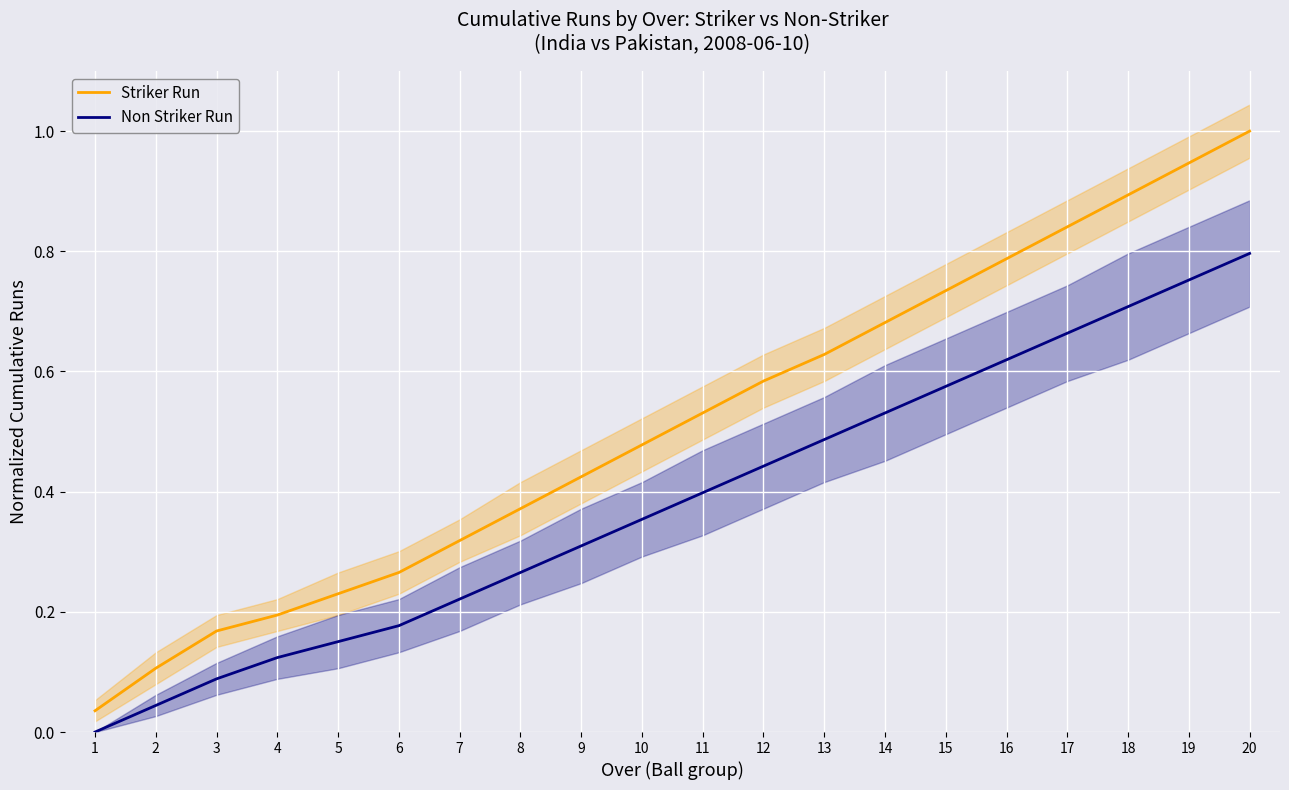

What is the value of the Striker Run point at the 9th from the left?

0.4